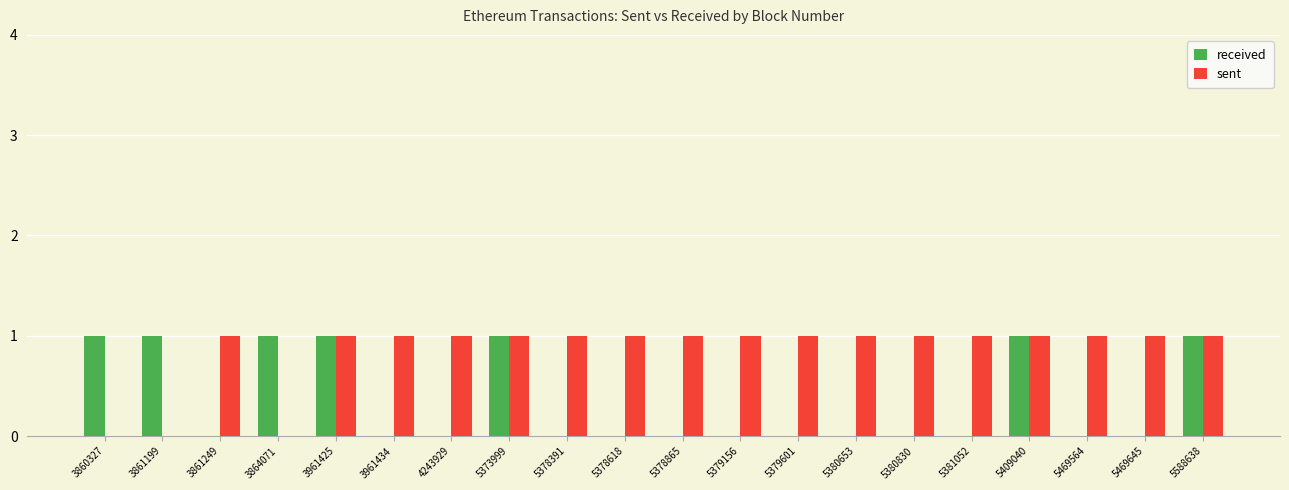

Is the value of sent at 5381052 greater than the value of received at 3961434?

Yes